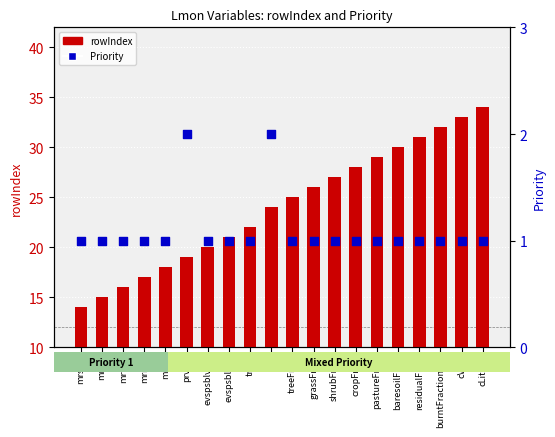

At how many categories does at least one series exceed 16?

17